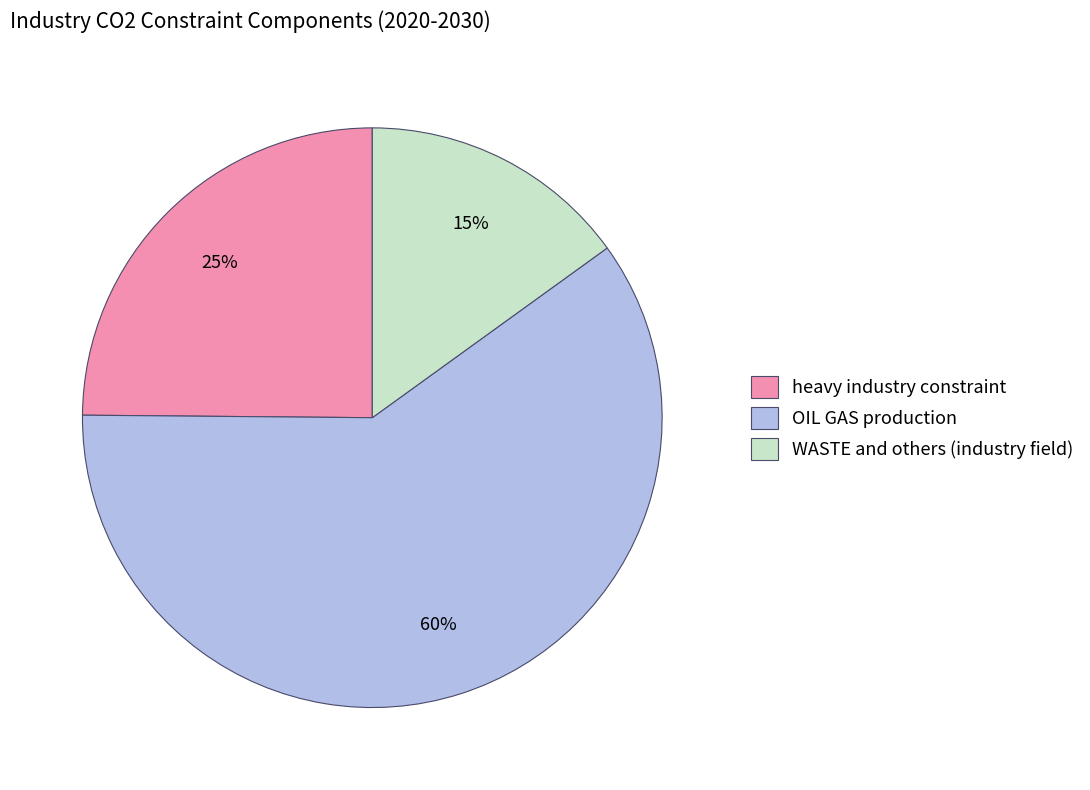

Rank the categories by value from highest to lowest.

OIL GAS production, heavy industry constraint, WASTE and others (industry field)